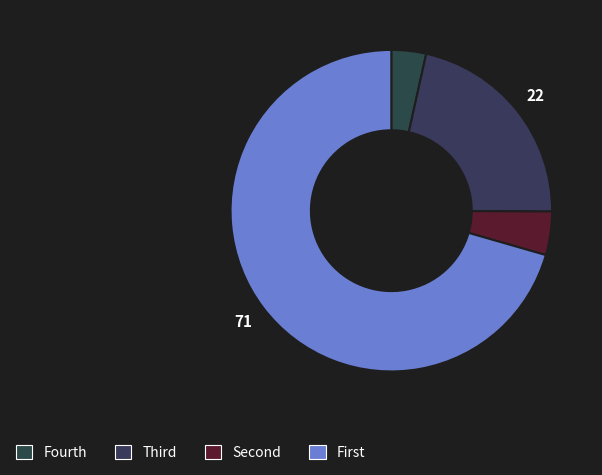

Does any single category account for the majority?

Yes